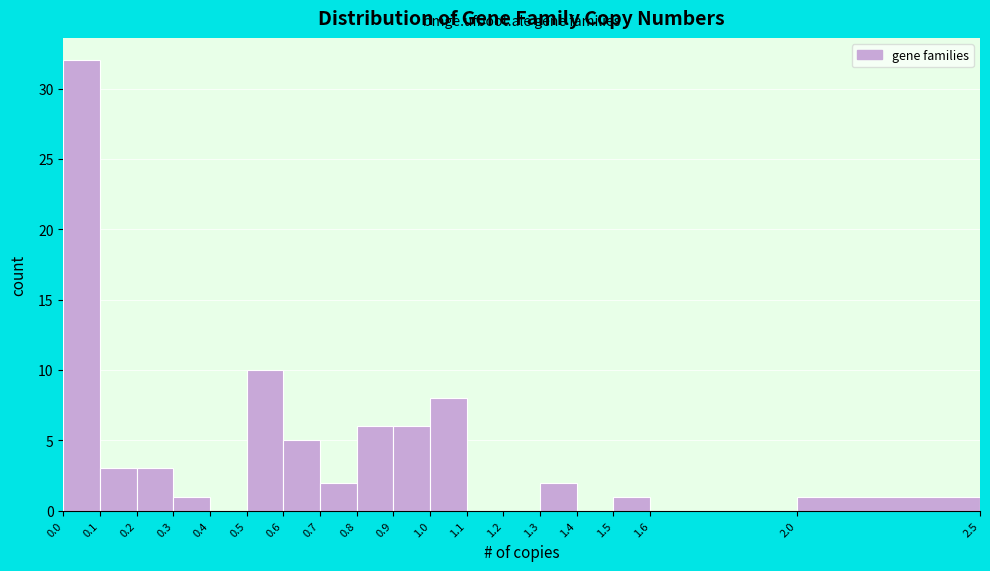

Reading left to right, list every bar in this chart as the range it spans on the x-axis followed by its height. The values are not printed on the chart, so give them approximately, as read against the axis.

0.0 to 0.1: 32
0.1 to 0.2: 3
0.2 to 0.3: 3
0.3 to 0.4: 1
0.4 to 0.5: 0
0.5 to 0.6: 10
0.6 to 0.7: 5
0.7 to 0.8: 2
0.8 to 0.9: 6
0.9 to 1.0: 6
1.0 to 1.1: 8
1.1 to 1.2: 0
1.2 to 1.3: 0
1.3 to 1.4: 2
1.4 to 1.5: 0
1.5 to 1.6: 1
1.6 to 2.0: 0
2.0 to 2.5: 1